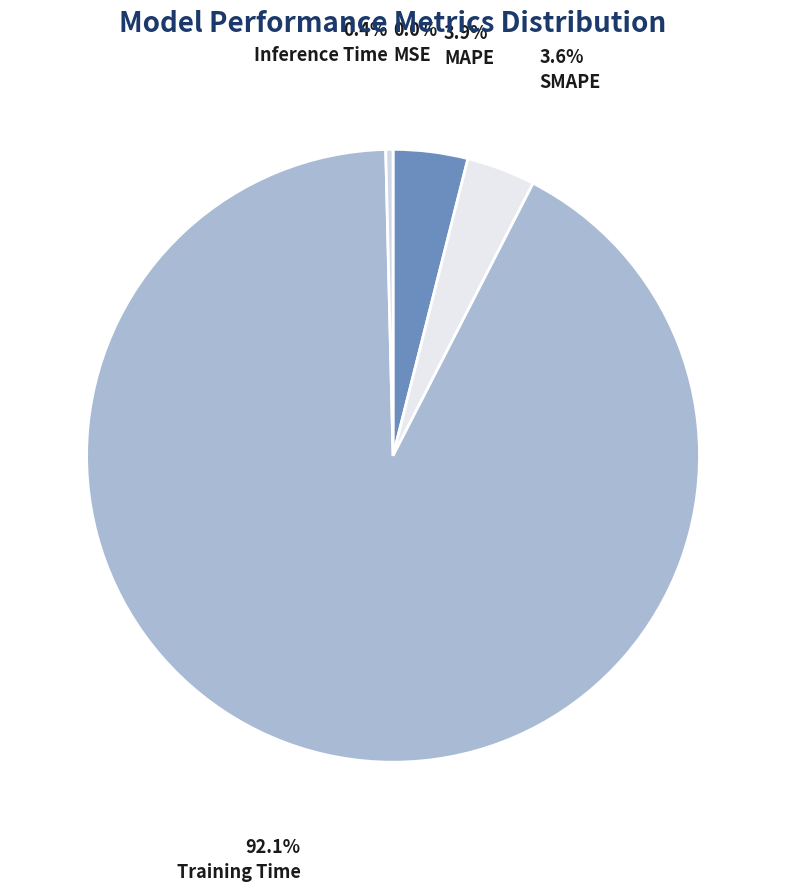

How many segments does this pie chart have?

5